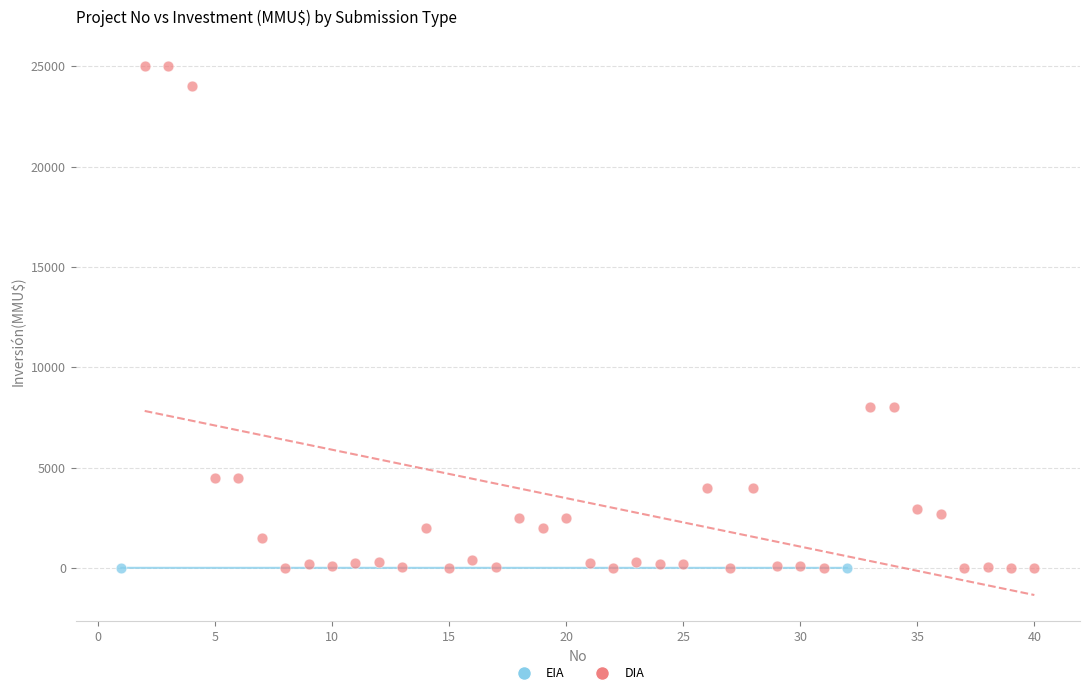

What are all the series names shown in the legend?

EIA, DIA